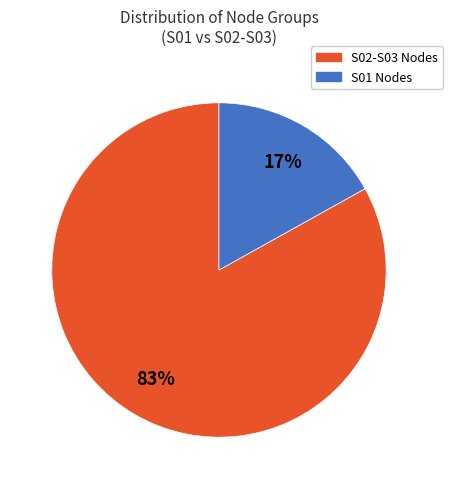

How many slices are in this pie chart?

2